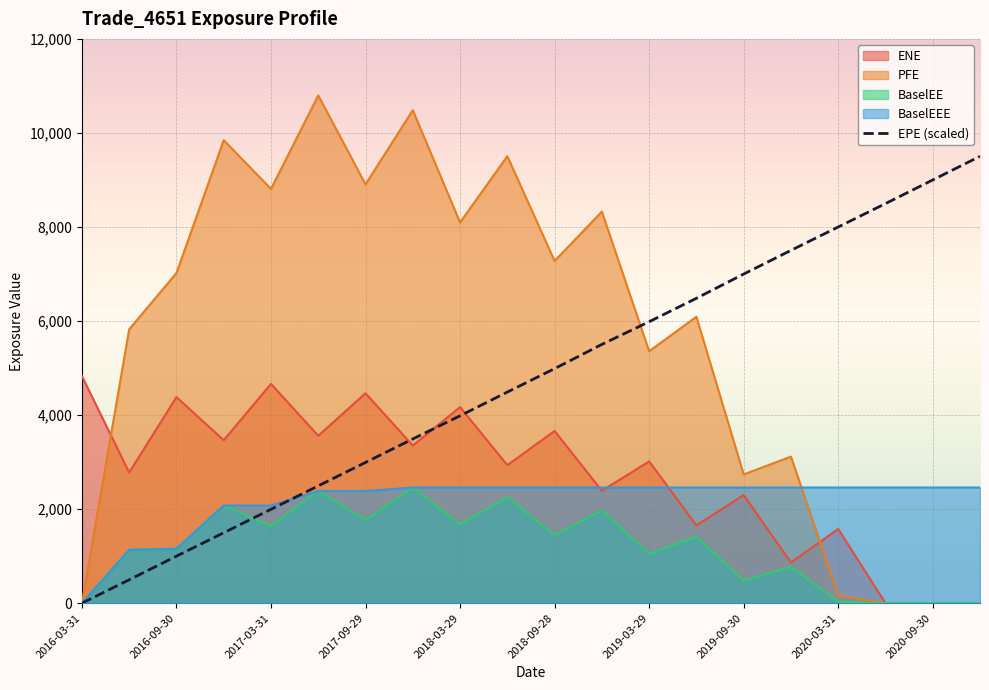

Where do ENE and BaselEEE first cross each other?

2018-09-28 and 2018-12-31